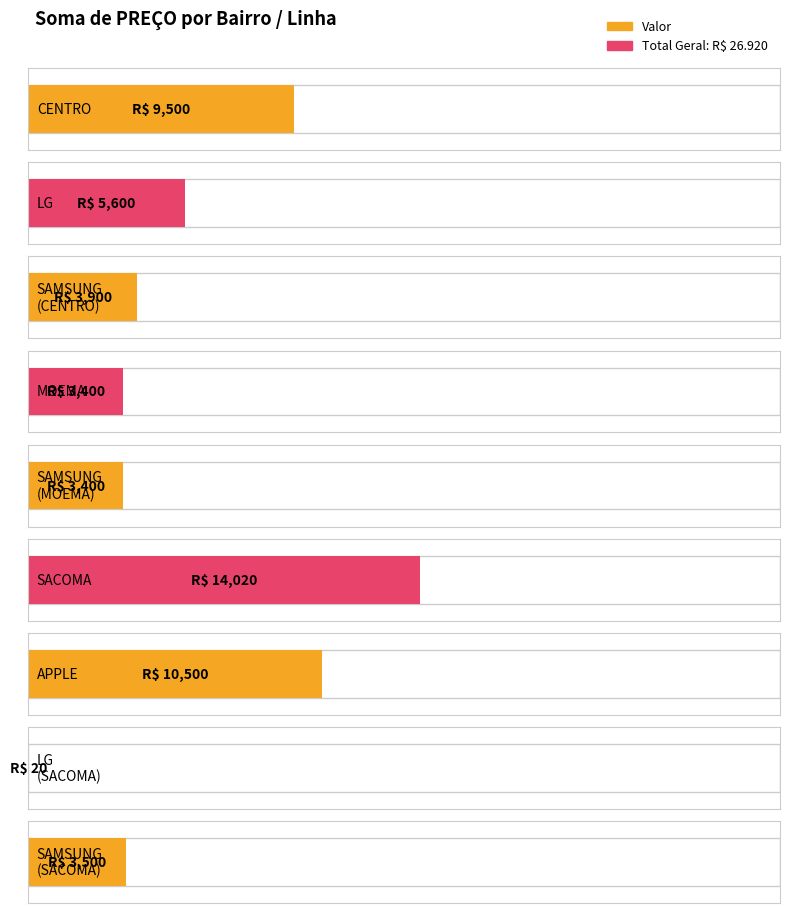

The Total Geral series shows 14020 at SACOMA. True or false?

True